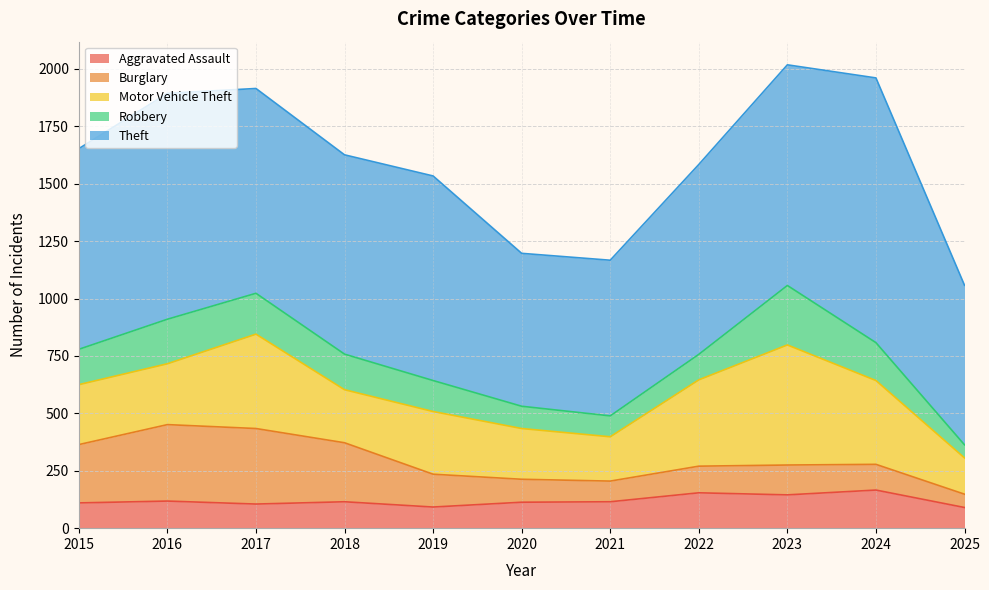

True or false: Motor Vehicle Theft and Aggravated Assault intersect in this chart.

False